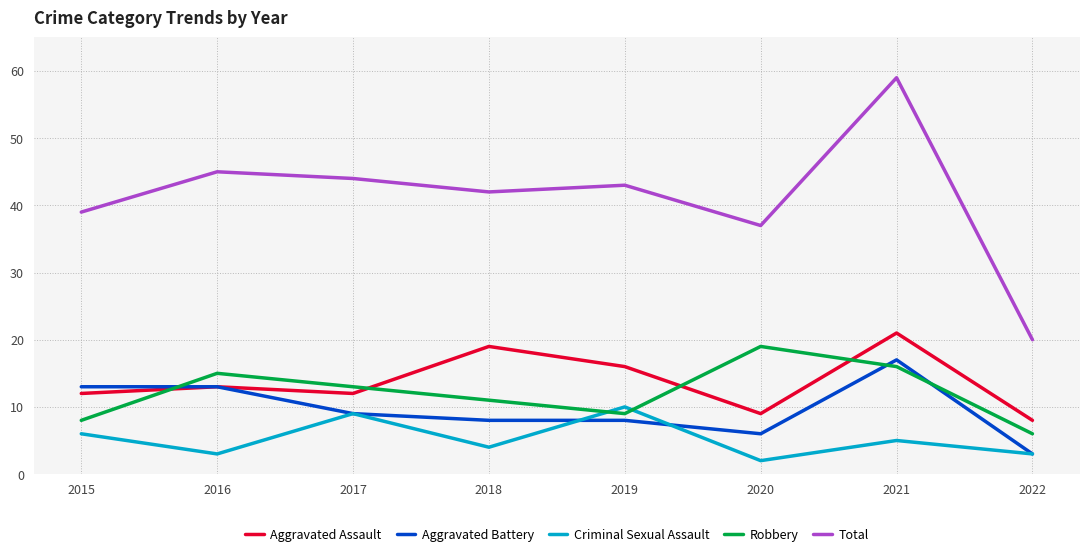

Does the chart display data point markers on the line(s)?

No